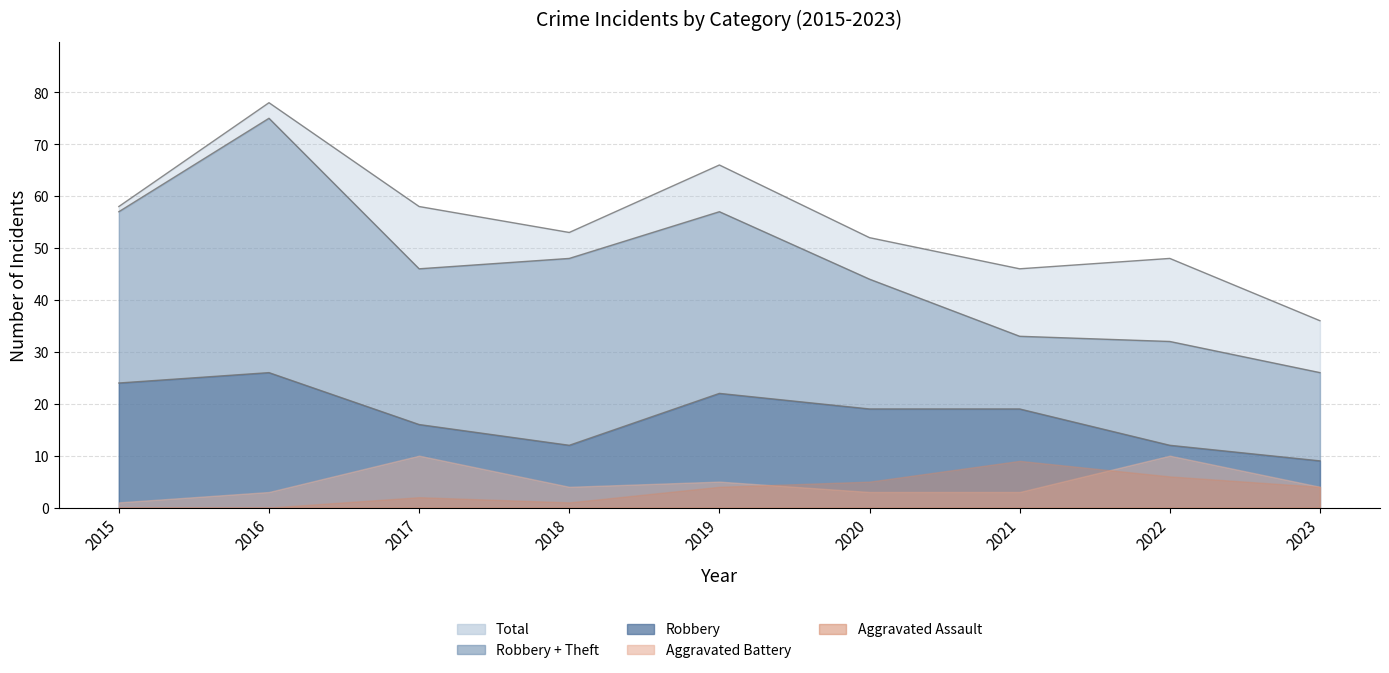

Is the value of Total at 2016 greater than the value of Aggravated Battery at 2015?

Yes